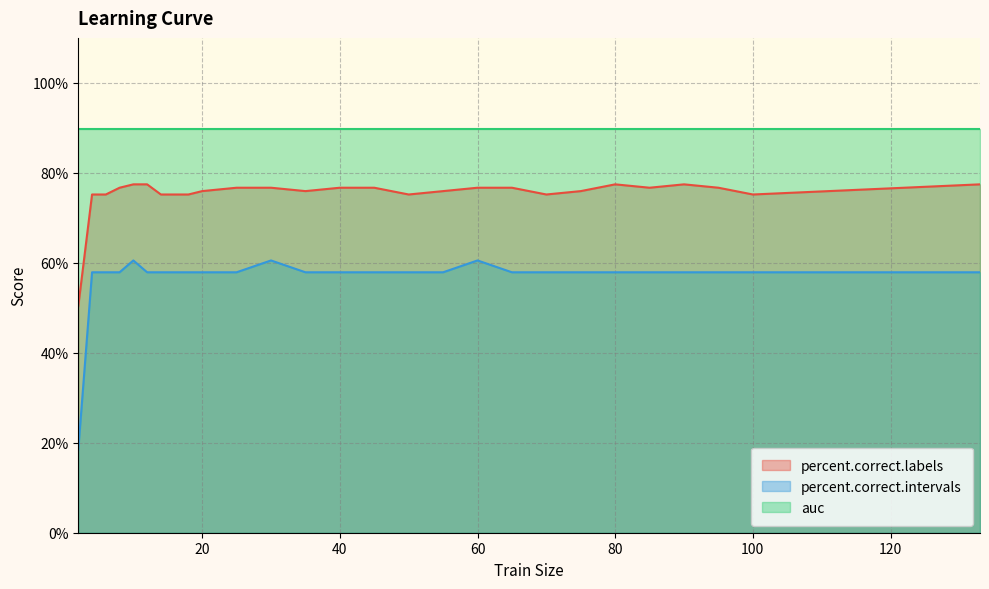

True or false: percent.correct.labels has a value of 76.7 at 60.

True